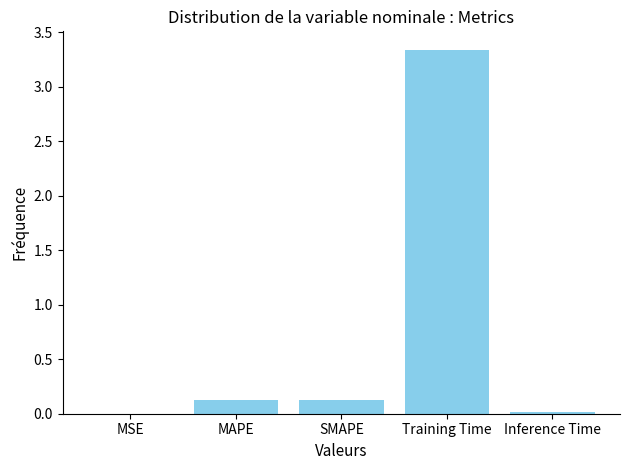

How many distinct data groups are displayed?

1